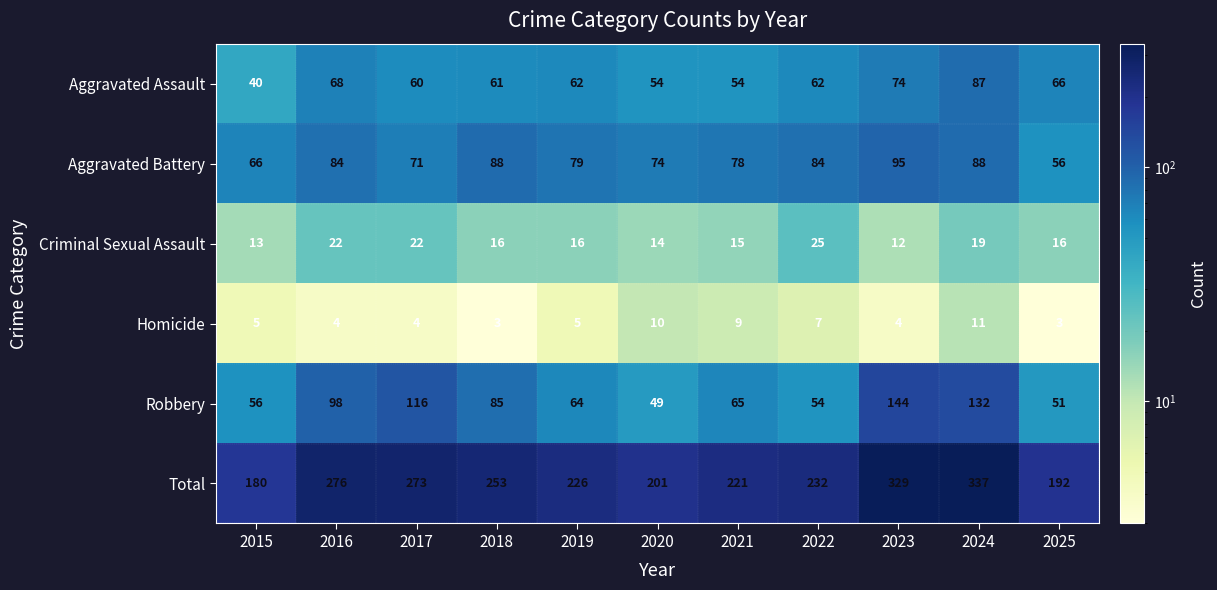

Which series changed the most between 2015 and 2019?

Total